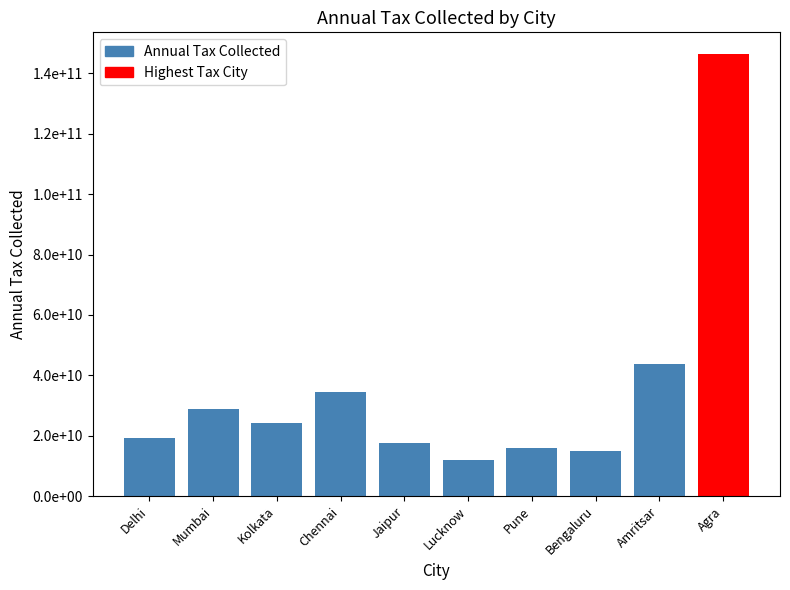

What is the change in value from Delhi to Chennai?

+15063691290